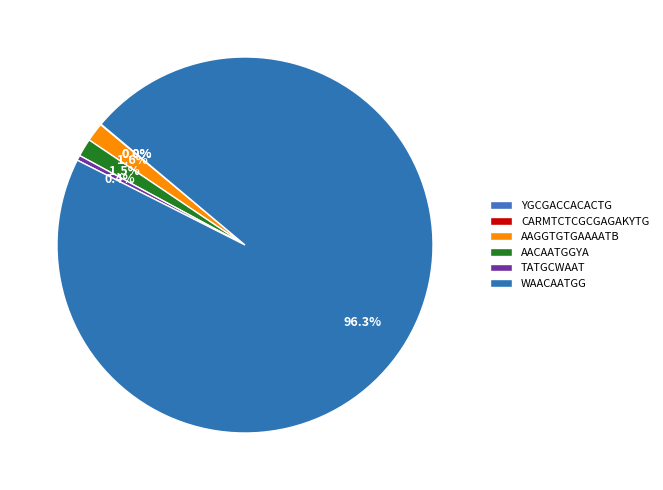

The WAACAATGG slice represents 96% of the pie. True or false?

True